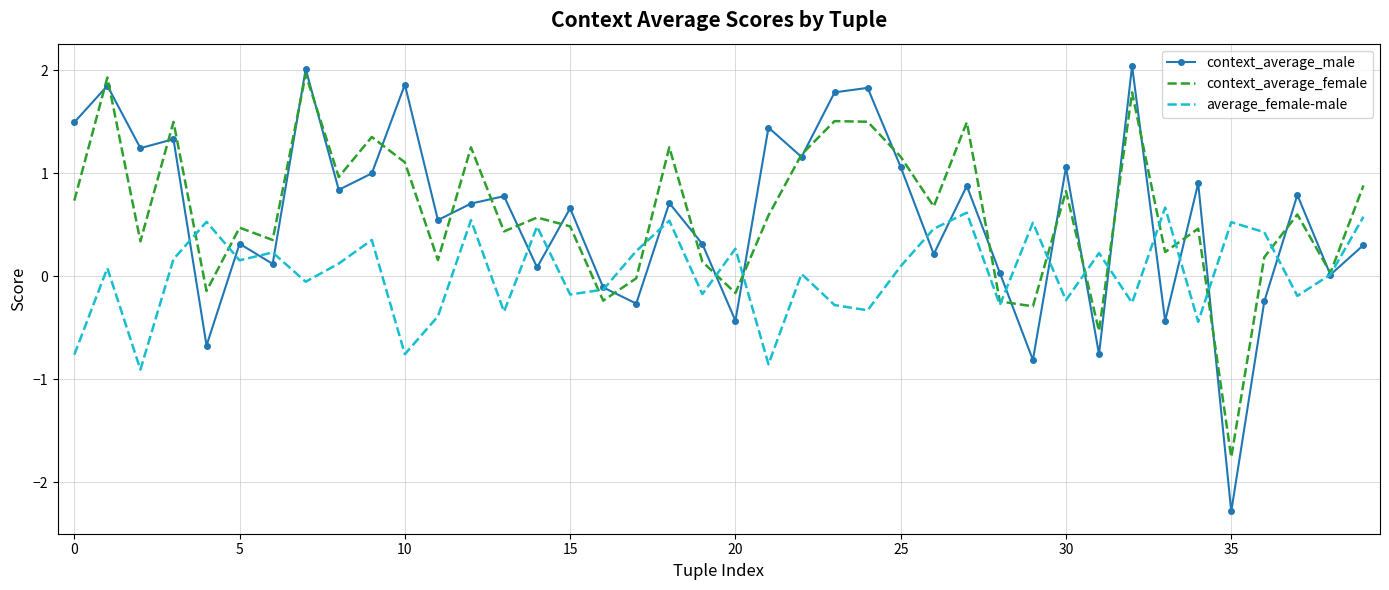

What is the maximum value shown in the chart?

2.0